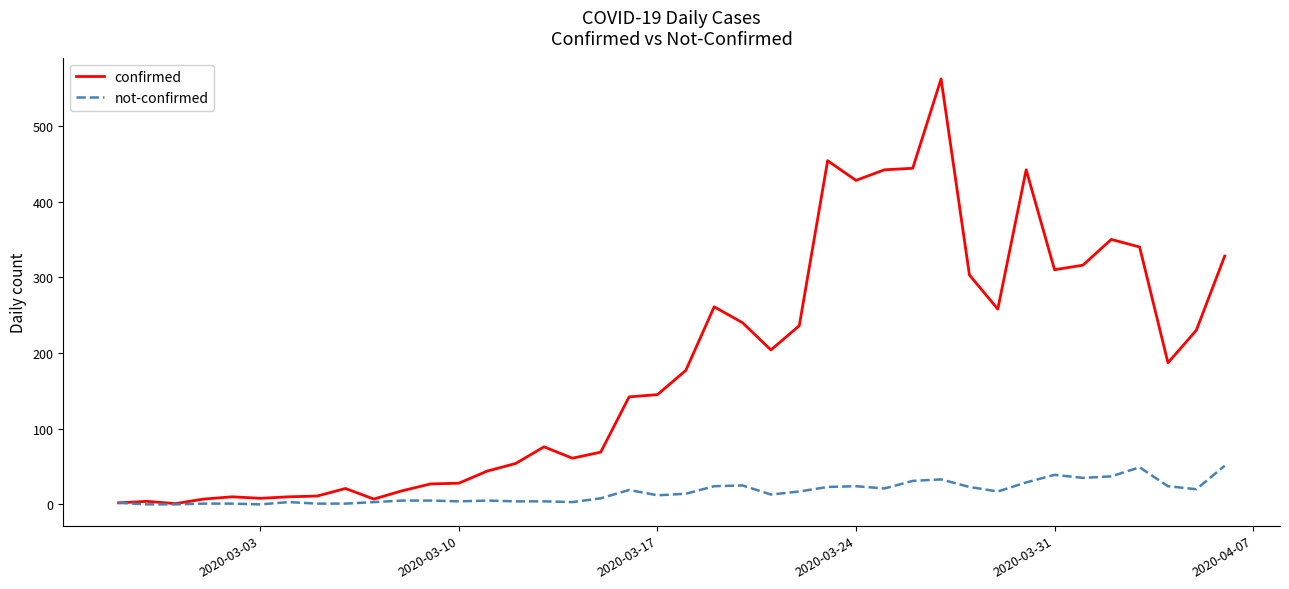

What are all the series names shown in the legend?

confirmed, not-confirmed